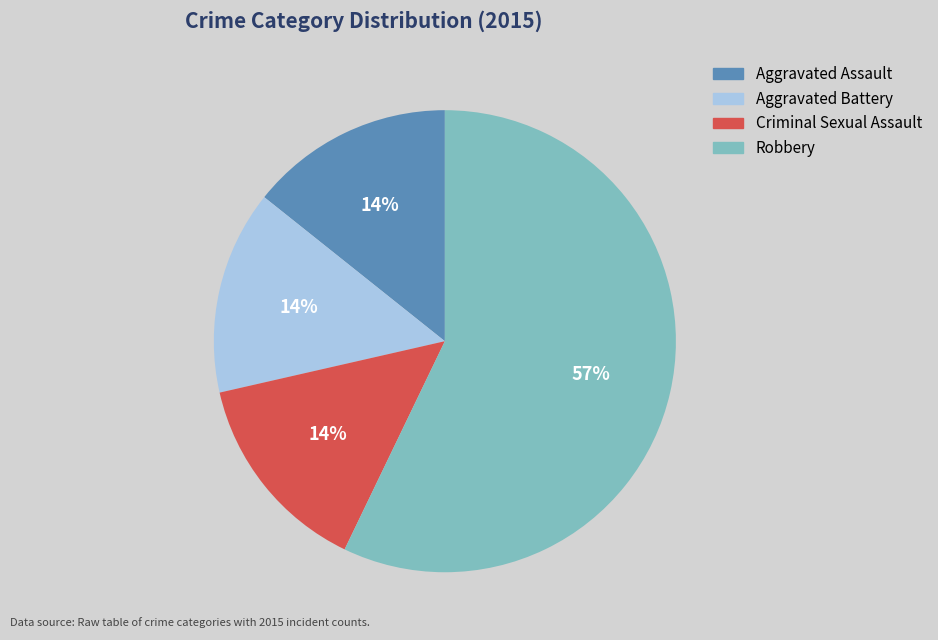

True or false: Aggravated Battery accounts for 14% of the total.

True